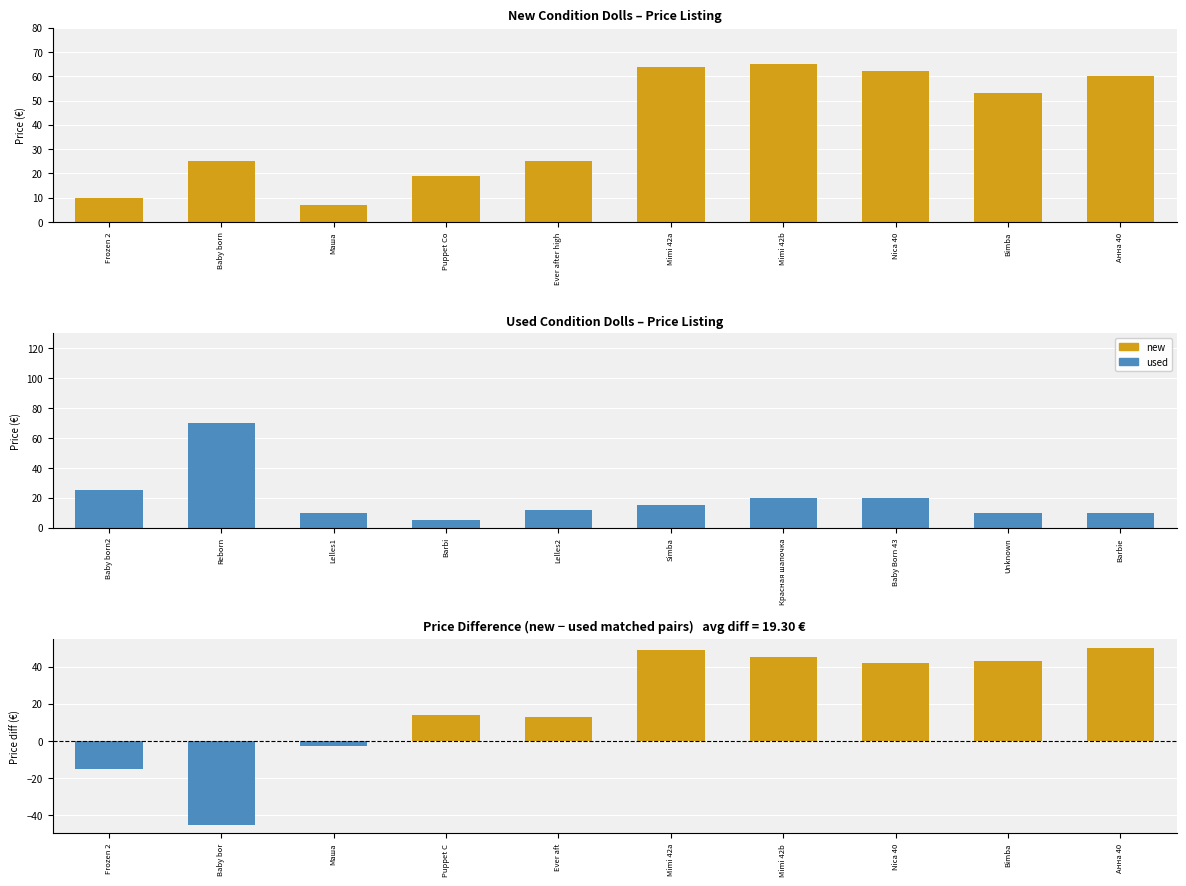

Does the chart contain any negative values?

Yes